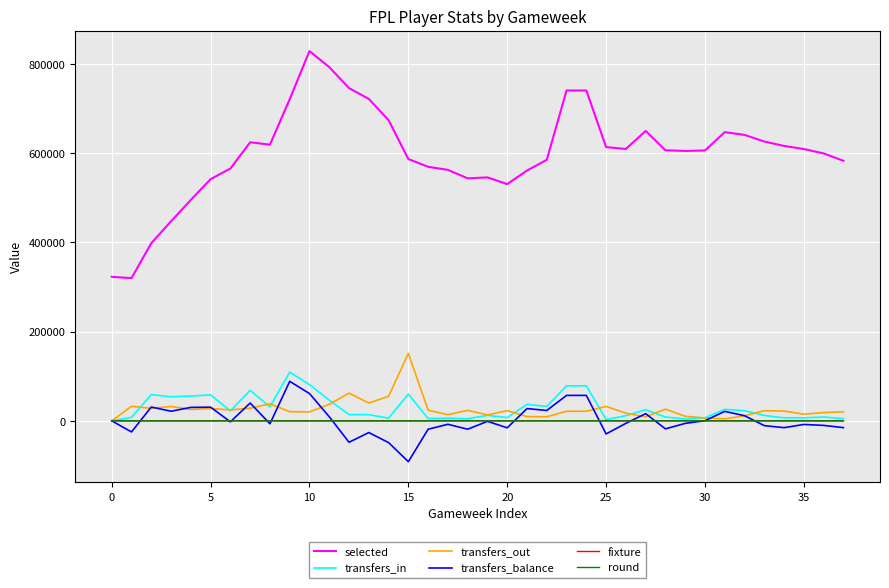

In transfers_balance, how many points are lower than both neighbors (excluding endpoints)?

12